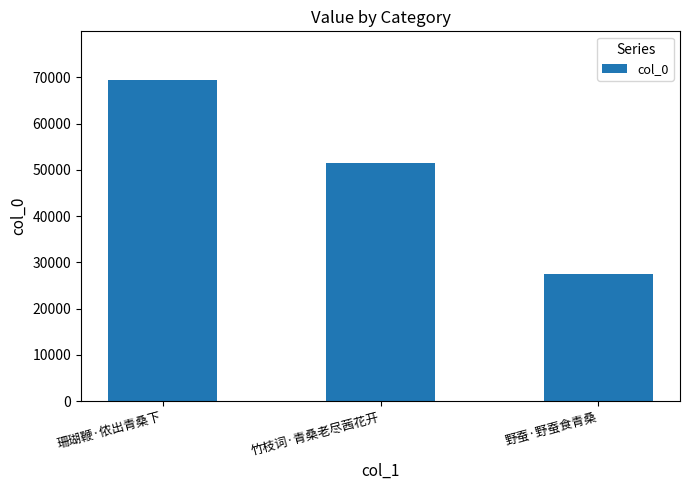

What is the change in value from 竹枝词·青桑老尽茜花开 to 野蚕·野蚕食青桑?

-24058